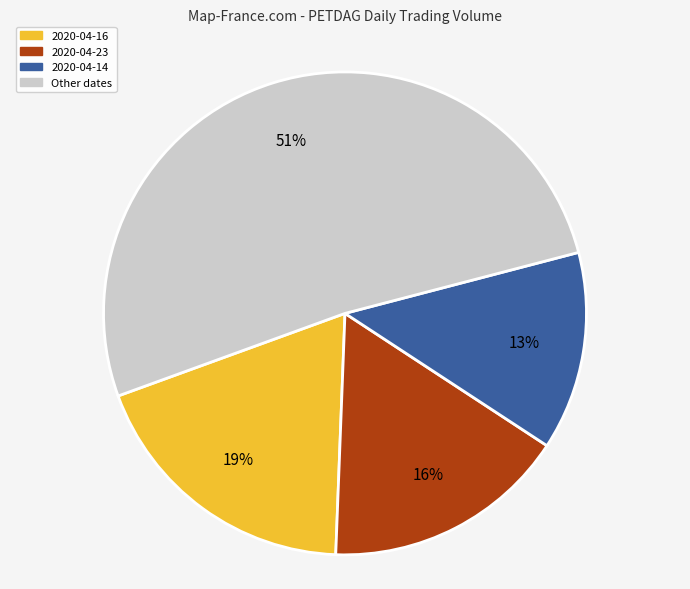

Is the sum of Other dates and 2020-04-14 greater than half?

Yes